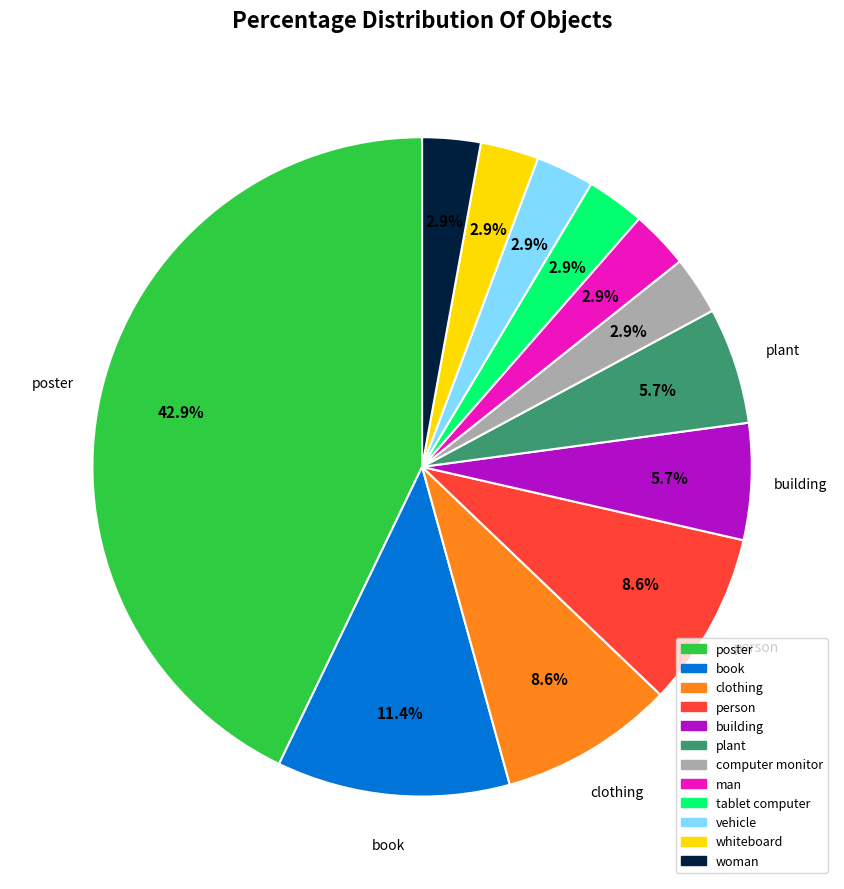

Is it true that vehicle is 18% of the pie?

False